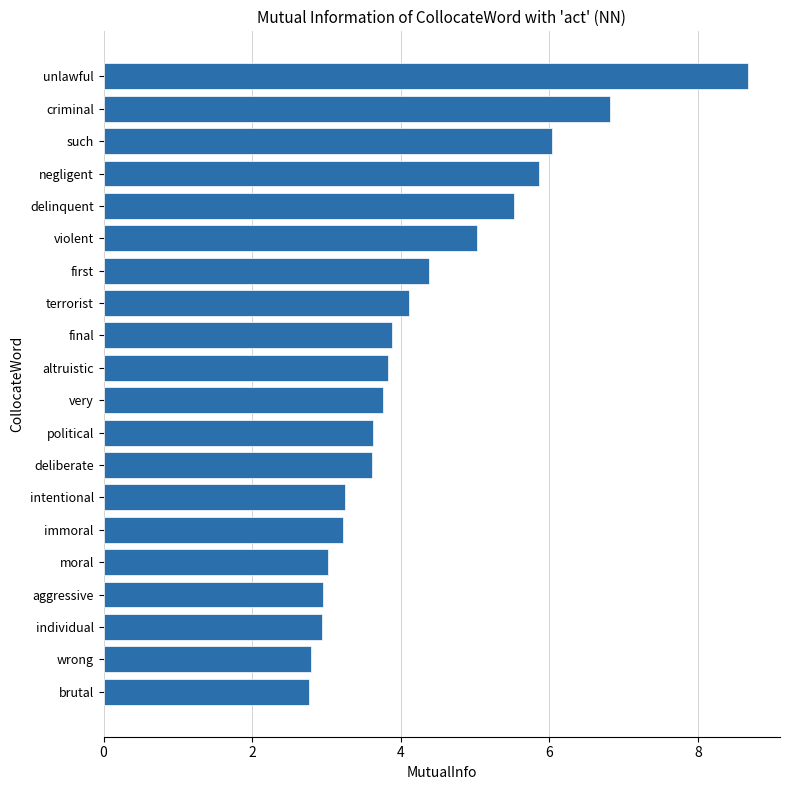

The value at altruistic is 3.8. True or false?

True